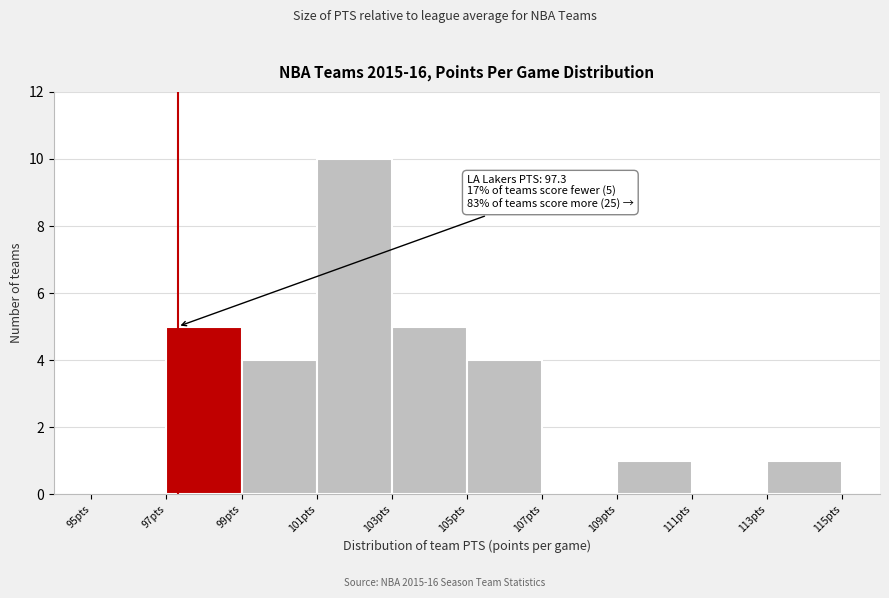

Which range on the x-axis has the tallest bar?

101 to 103